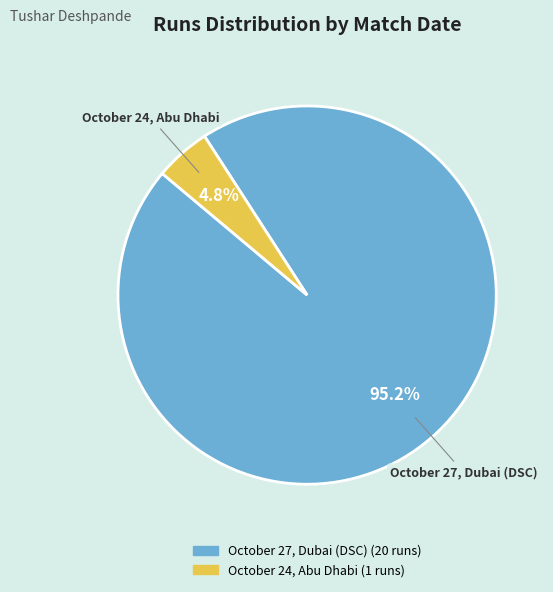

What percentage is the October 27, Dubai (DSC) slice, to the nearest percent?

95%